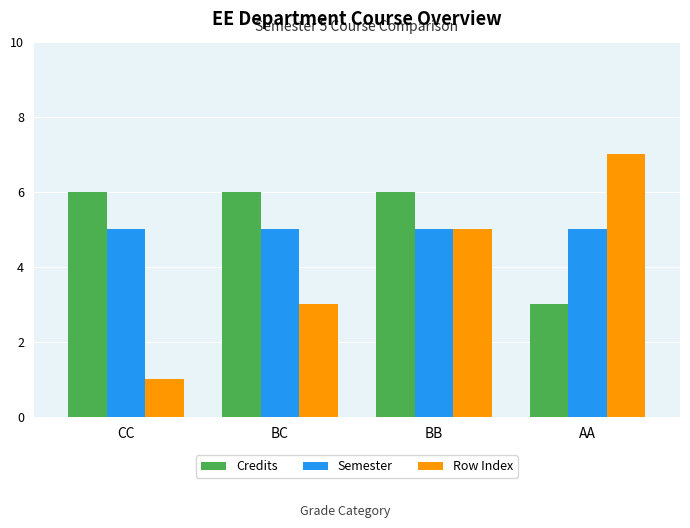

Which series has the largest total across all categories?

Credits